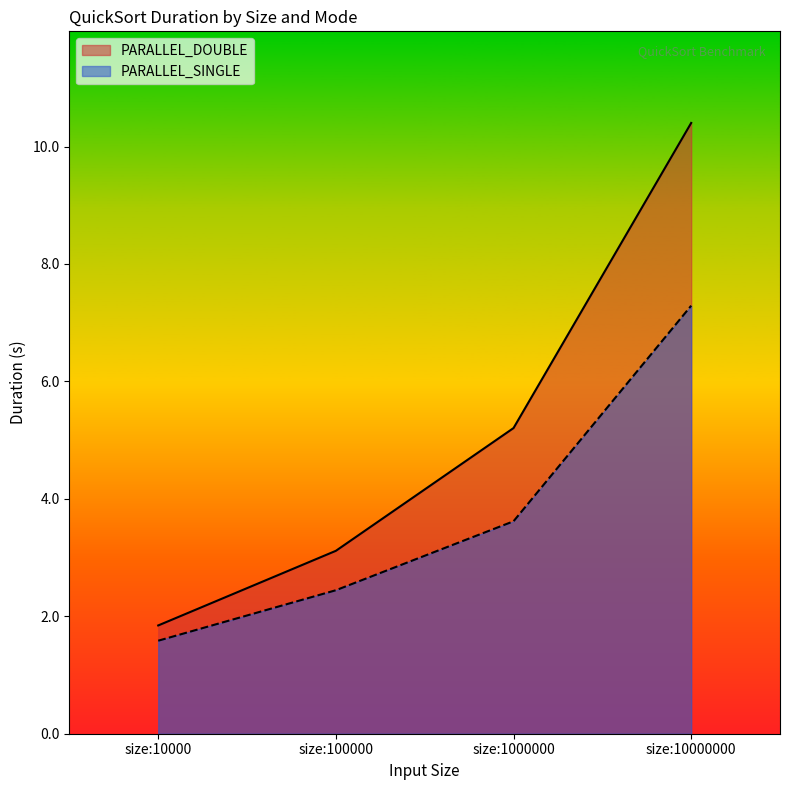

True or false: PARALLEL_SINGLE has more than 0 interior local peaks.

False